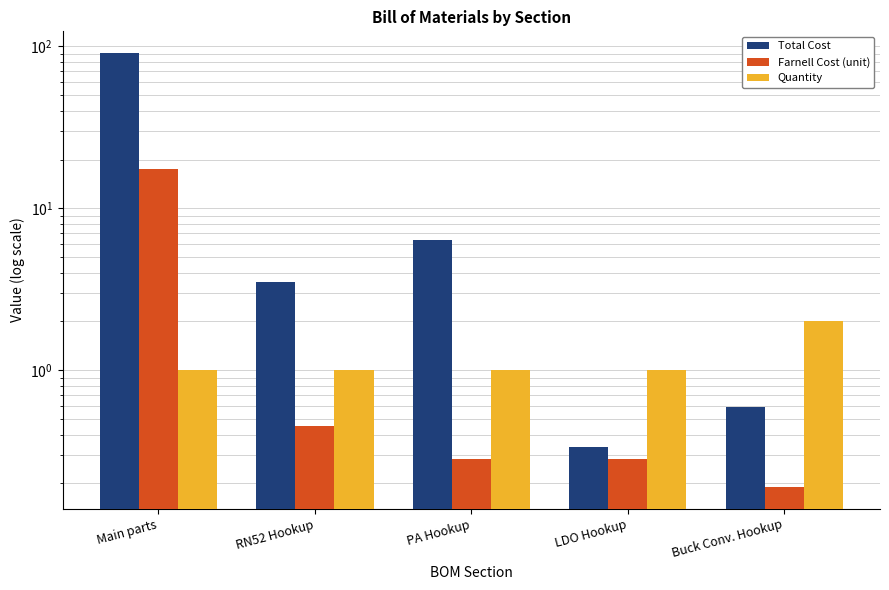

Rank the categories by Farnell Cost (unit) value from lowest to highest.

Buck Conv. Hookup, PA Hookup, LDO Hookup, RN52 Hookup, Main parts